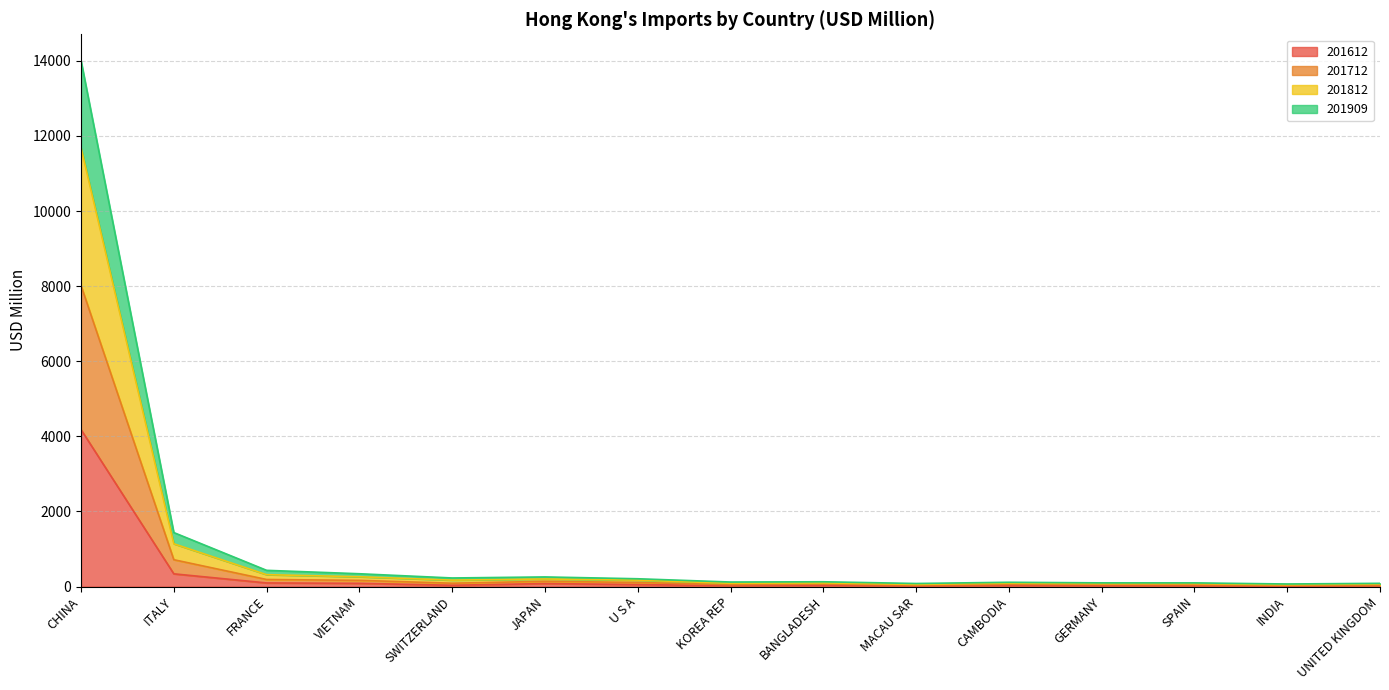

True or false: 201712 and 201812 cross at least once.

False